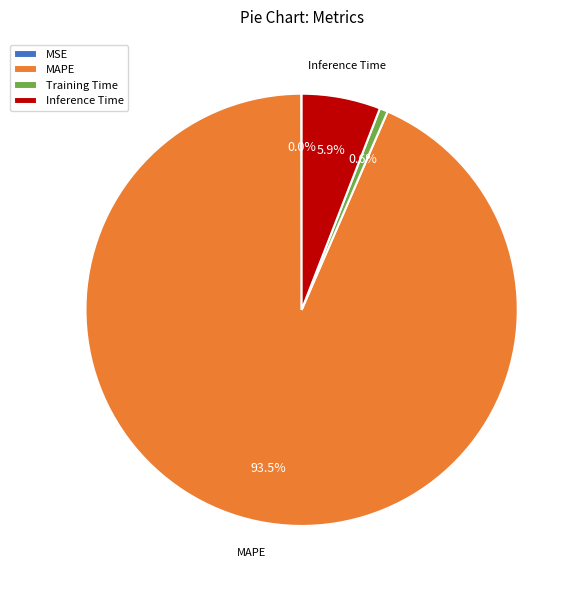

Does any single category account for the majority?

Yes